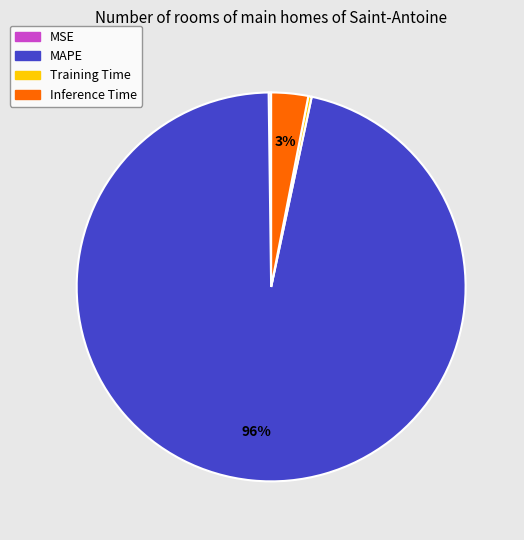

Is the sum of Inference Time and Training Time greater than half?

No